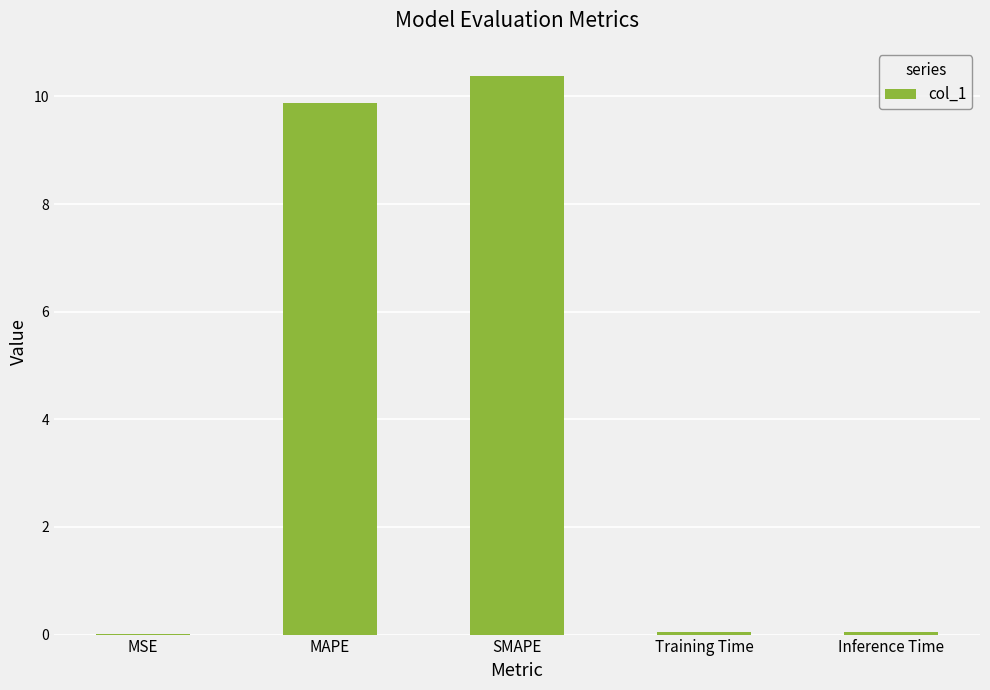

Is it true that the value at MSE is 0.0?

True